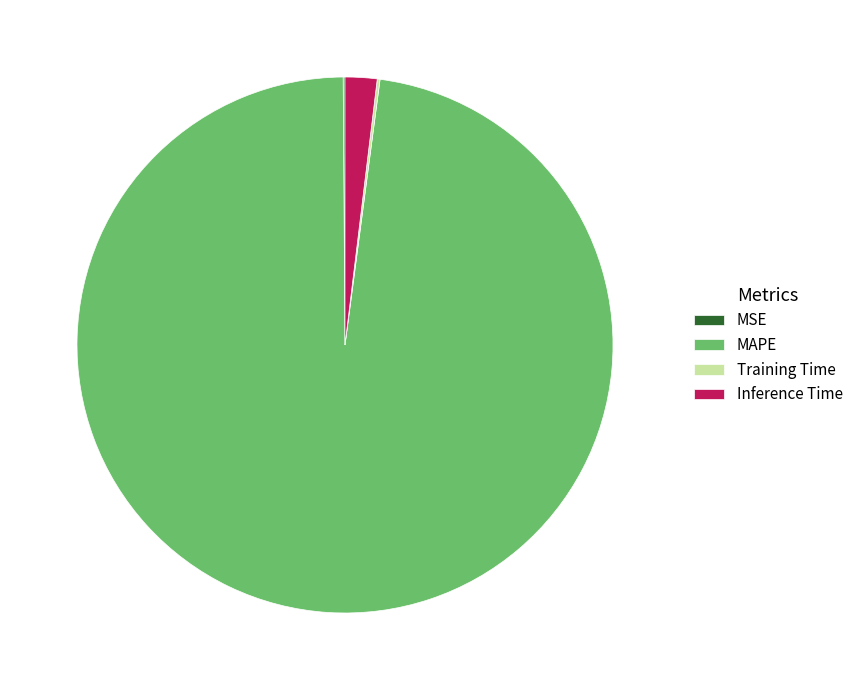

Which has a higher value, Inference Time or MAPE?

MAPE